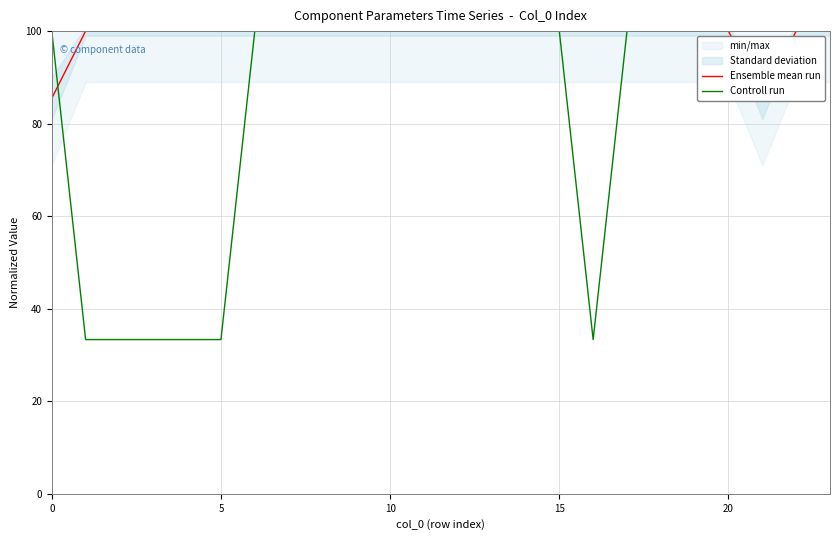

What is the difference between the highest and lowest values at 15?

66.7